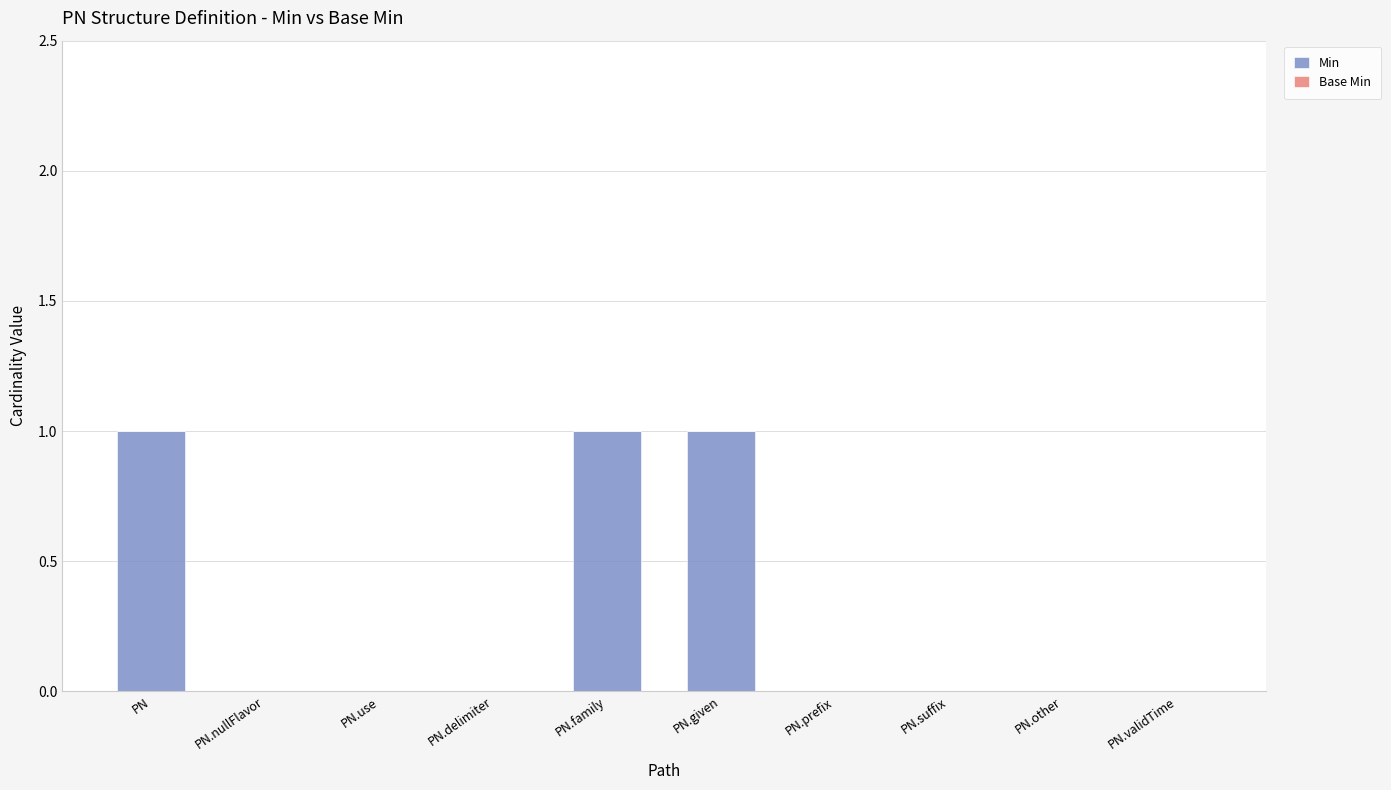

What is the sum of all values?

3